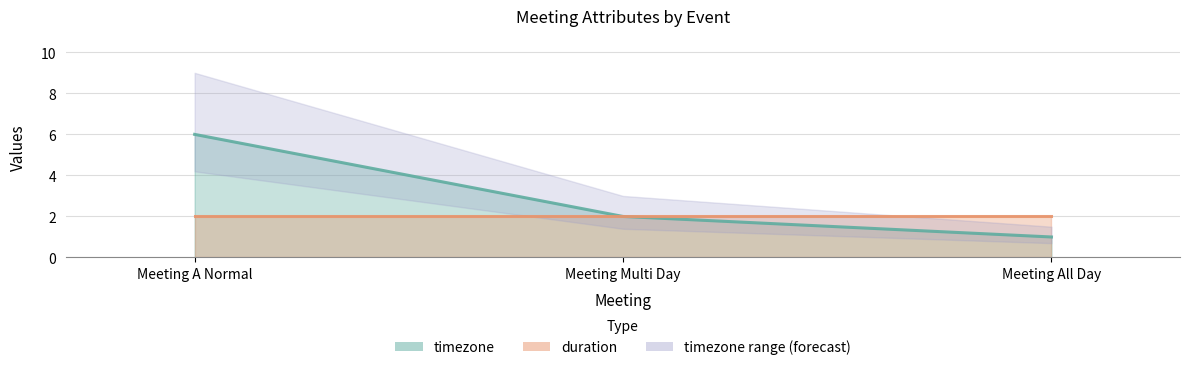

List the labels in order of value, largest first.

Meeting A Normal, Meeting Multi Day, Meeting All Day